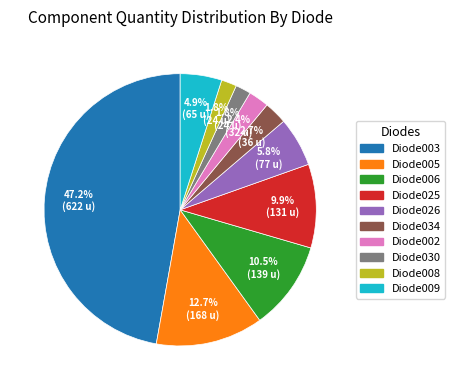

Is the sum of Diode025 and Diode005 greater than half?

No